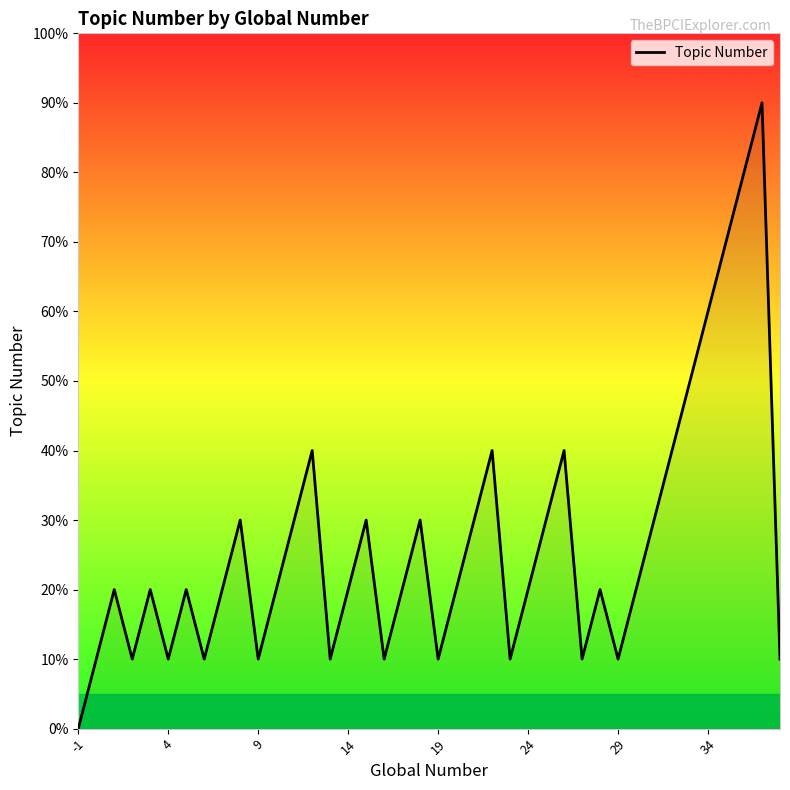

Does the chart display data point markers on the line(s)?

No